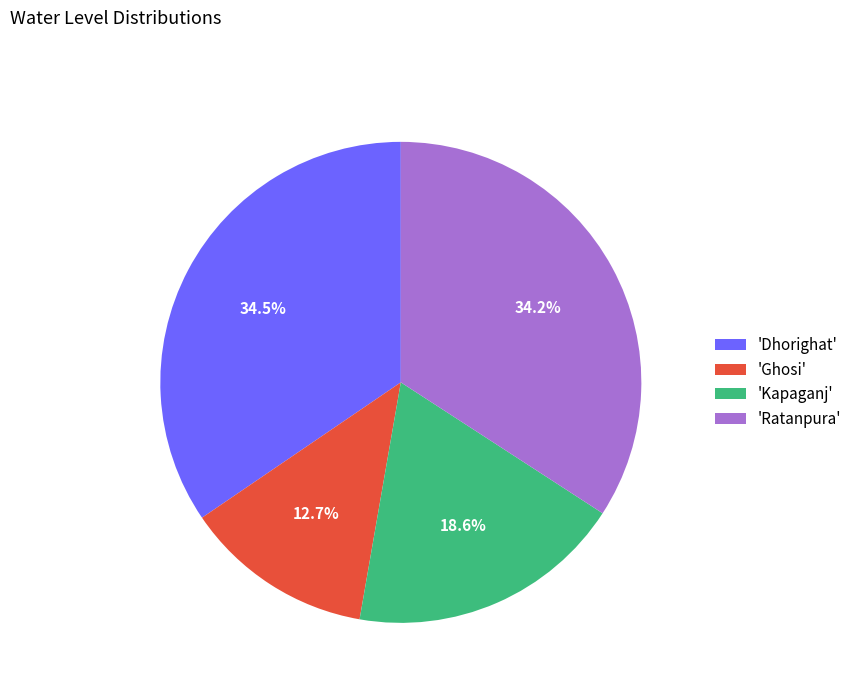

Which has a higher value, 'Ghosi' or 'Ratanpura'?

'Ratanpura'